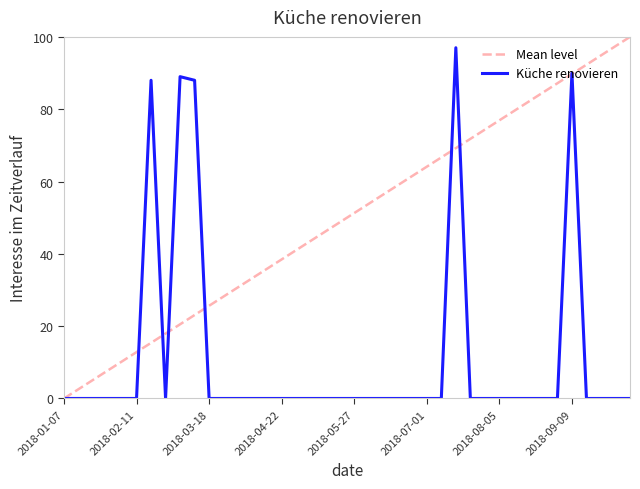

What is the maximum value for Mean level?

100.0